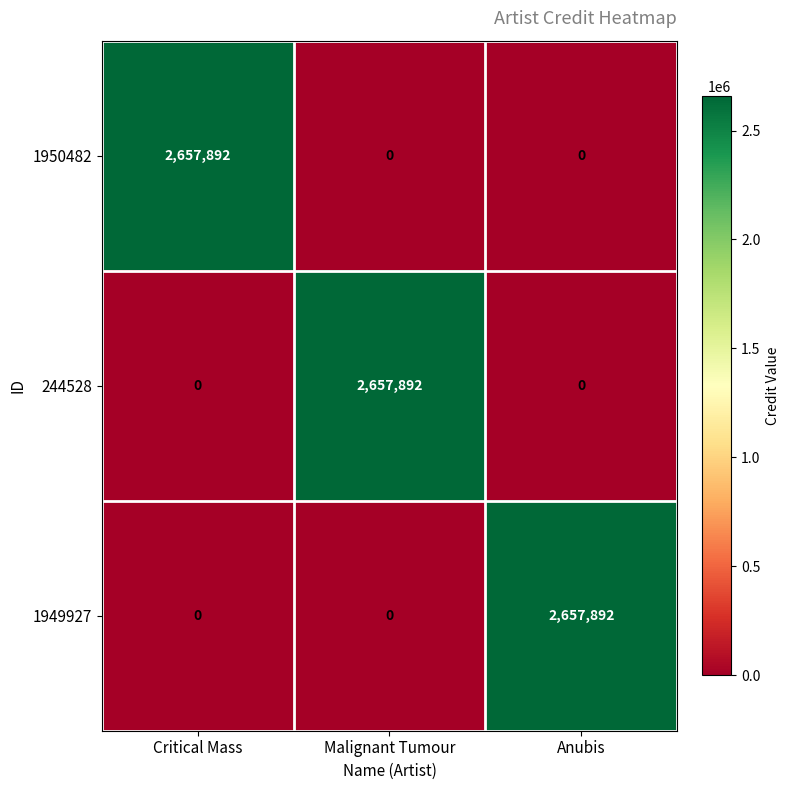

At how many categories does at least one series exceed 850968?

3